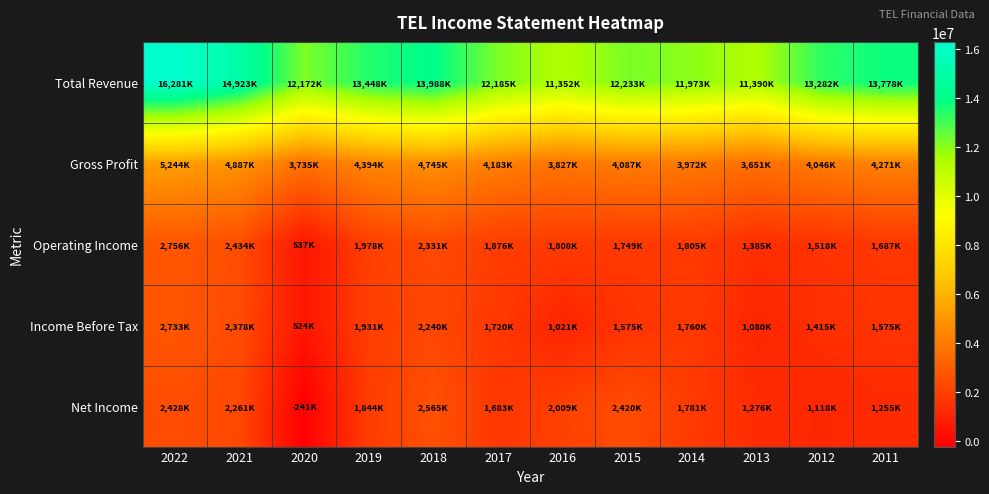

Which series has the largest range (max minus min)?

Total Revenue